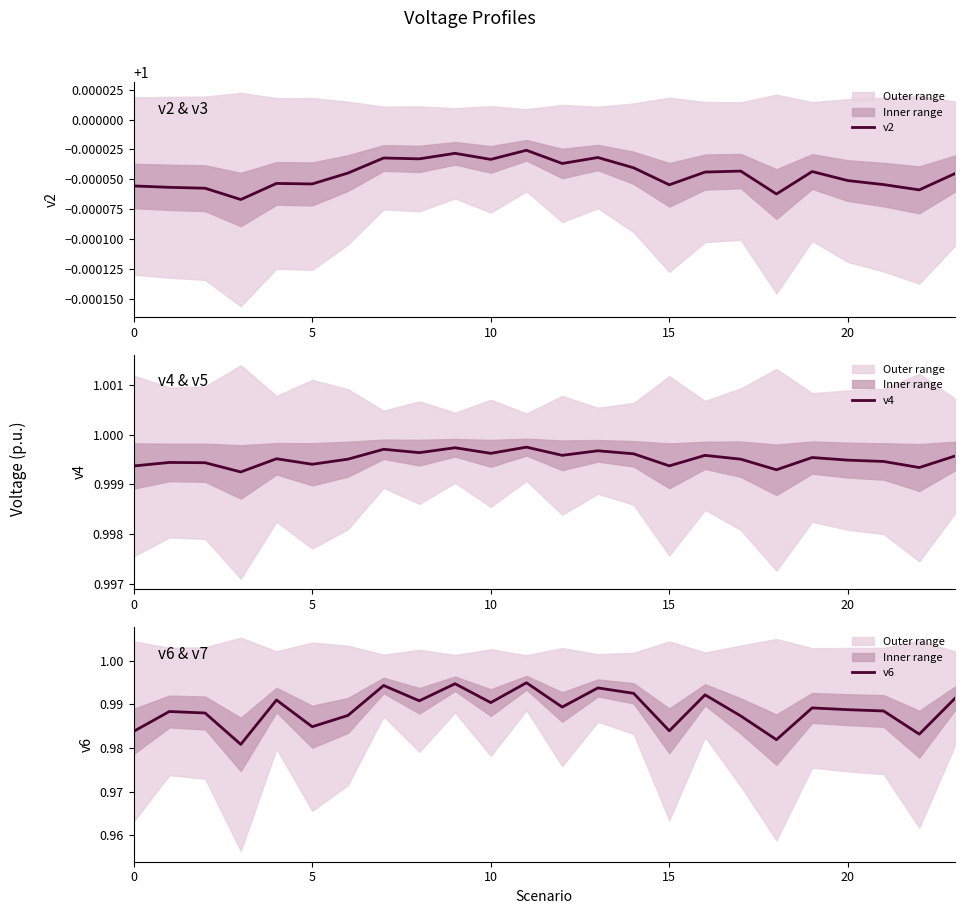

What is the label of the 12th point from the left?

11